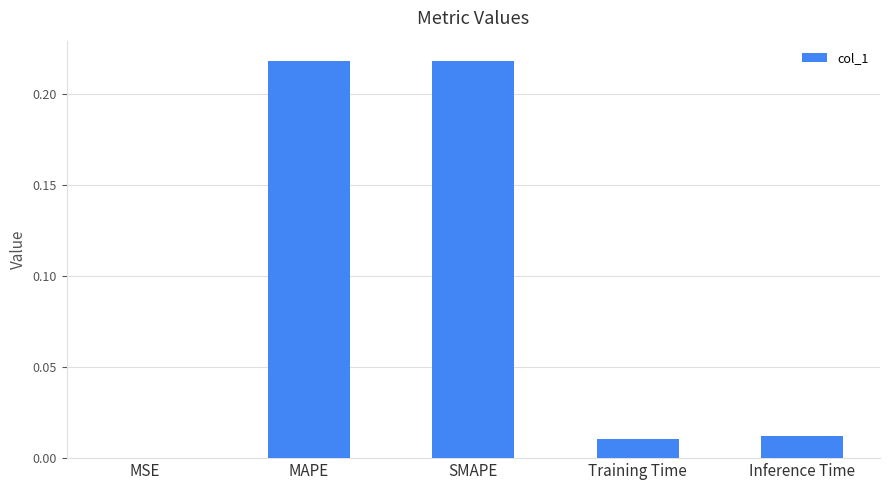

What is the change in value from MAPE to Training Time?

-0.2